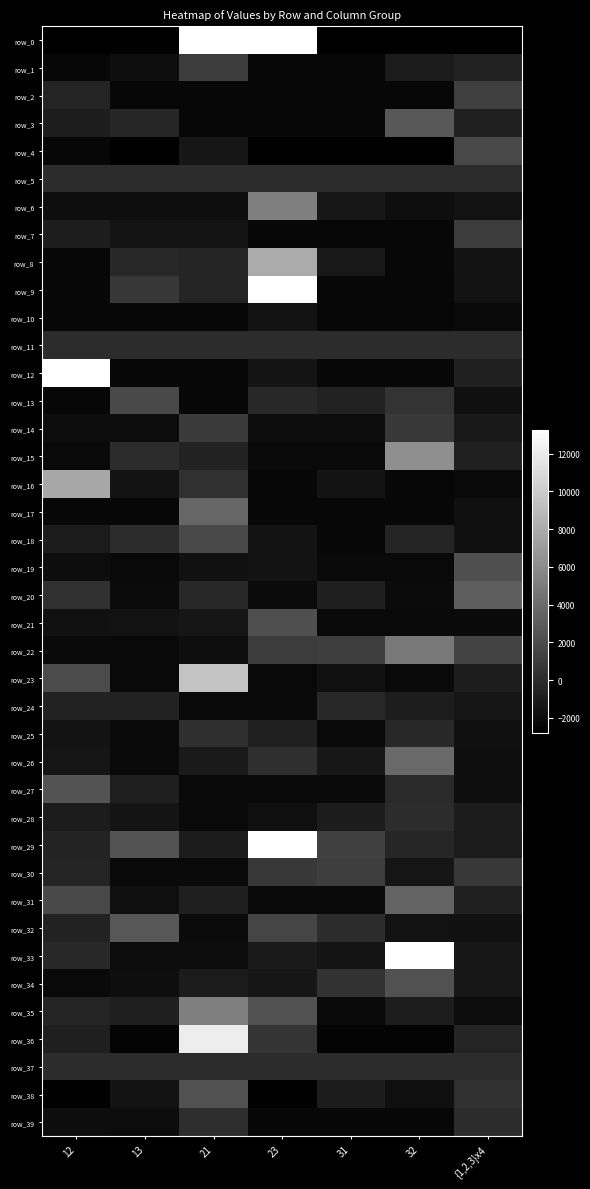

Reading left to right, extract all data points from this chart.

row_0: 12=-5733	13=-55553	21=14898	23=42975	31=-71092	32=-18490	{1,2,3}x4=-33178
row_1: 12=-2300	13=-1900	21=1028	23=-2300	31=-2300	32=-1061	{1,2,3}x4=-620
row_2: 12=-428	13=-2300	21=-2300	23=-2300	31=-2300	32=-2300	{1,2,3}x4=1165
row_3: 12=-933	13=-370	21=-2300	23=-2300	31=-2300	32=2734	{1,2,3}x4=-756
row_4: 12=-2300	13=-2800	21=-1395	23=-2800	31=-2800	32=-2800	{1,2,3}x4=1742
row_5: 12=0	13=0	21=0	23=0	31=0	32=0	{1,2,3}x4=0
row_6: 12=-1900	13=-1900	21=-1900	23=5180	31=-1351	32=-1900	{1,2,3}x4=-1641
row_7: 12=-957	13=-1542	21=-1512	23=-2300	31=-2300	32=-2300	{1,2,3}x4=1020
row_8: 12=-2300	13=-335	21=-503	23=7955	31=-1244	32=-2300	{1,2,3}x4=-1557
row_9: 12=-2300	13=666	21=-533	23=18971	31=-2300	32=-2300	{1,2,3}x4=-1622
row_10: 12=-2300	13=-2300	21=-2300	23=-1661	31=-2300	32=-2300	{1,2,3}x4=-2208
row_11: 12=0	13=0	21=0	23=0	31=0	32=0	{1,2,3}x4=0
row_12: 12=43850	13=-2300	21=-2300	23=-1532	31=-2300	32=-2300	{1,2,3}x4=-749
row_13: 12=-2300	13=1860	21=-2300	23=-251	31=-655	32=452	{1,2,3}x4=-1737
row_14: 12=-2000	13=-2000	21=888	23=-2000	31=-2000	32=734	{1,2,3}x4=-1219
row_15: 12=-2200	13=-19	21=-653	23=-2200	31=-2200	32=6217	{1,2,3}x4=-775
row_16: 12=7708	13=-1591	21=304	23=-2300	31=-1581	32=-2300	{1,2,3}x4=-2208
row_17: 12=-2300	13=-2300	21=3608	23=-2300	31=-2300	32=-2300	{1,2,3}x4=-1832
row_18: 12=-1055	13=-35	21=1824	23=-1591	31=-2300	32=-516	{1,2,3}x4=-1783
row_19: 12=-1960	13=-2200	21=-1711	23=-1591	31=-2200	32=-2200	{1,2,3}x4=2211
row_20: 12=250	13=-2100	21=-239	23=-2100	31=-826	32=-2100	{1,2,3}x4=3126
row_21: 12=-1701	13=-1641	21=-1412	23=2223	31=-2200	32=-2200	{1,2,3}x4=-2112
row_22: 12=-2200	13=-2200	21=-1910	23=1014	31=1111	32=4738	{1,2,3}x4=1443
row_23: 12=1955	13=-2200	21=9523	23=-2200	31=-1711	32=-2200	{1,2,3}x4=-943
row_24: 12=-616	13=-653	21=-2200	23=-2200	31=-256	32=-965	{1,2,3}x4=-1455
row_25: 12=-1562	13=-2200	21=162	23=-698	31=-2200	32=-168	{1,2,3}x4=-1735
row_26: 12=-1472	13=-2200	21=-1133	23=191	31=-1332	32=3803	{1,2,3}x4=-1916
row_27: 12=2446	13=-883	21=-2200	23=-2200	31=-2200	32=-131	{1,2,3}x4=-1889
row_28: 12=-1085	13=-1532	21=-2200	23=-1830	31=-1014	32=37	{1,2,3}x4=-1030
row_29: 12=-540	13=2439	21=-983	23=60950	31=1229	32=-360	{1,2,3}x4=-1060
row_30: 12=-464	13=-2200	21=-2200	23=793	31=1098	32=-1432	{1,2,3}x4=822
row_31: 12=1827	13=-1830	21=-797	23=-2200	31=-2200	32=3438	{1,2,3}x4=-768
row_32: 12=-603	13=2720	21=-2100	23=1552	31=-3	32=-1651	{1,2,3}x4=-1708
row_33: 12=-253	13=-2000	21=-2000	23=-1123	31=-1520	32=15624	{1,2,3}x4=-1348
row_34: 12=-2200	13=-1910	21=-1083	23=-1382	31=376	32=2357	{1,2,3}x4=-1307
row_35: 12=-478	13=-845	21=5217	23=2368	31=-2200	32=-965	{1,2,3}x4=-2035
row_36: 12=-836	13=-2500	21=12099	23=488	31=-2500	32=-2500	{1,2,3}x4=-471
row_37: 12=0	13=0	21=0	23=0	31=0	32=0	{1,2,3}x4=0
row_38: 12=-2700	13=-1585	21=2393	23=-2700	31=-984	32=-1812	{1,2,3}x4=268
row_39: 12=-1960	13=-2030	21=99	23=-2300	31=-2300	32=-2300	{1,2,3}x4=53